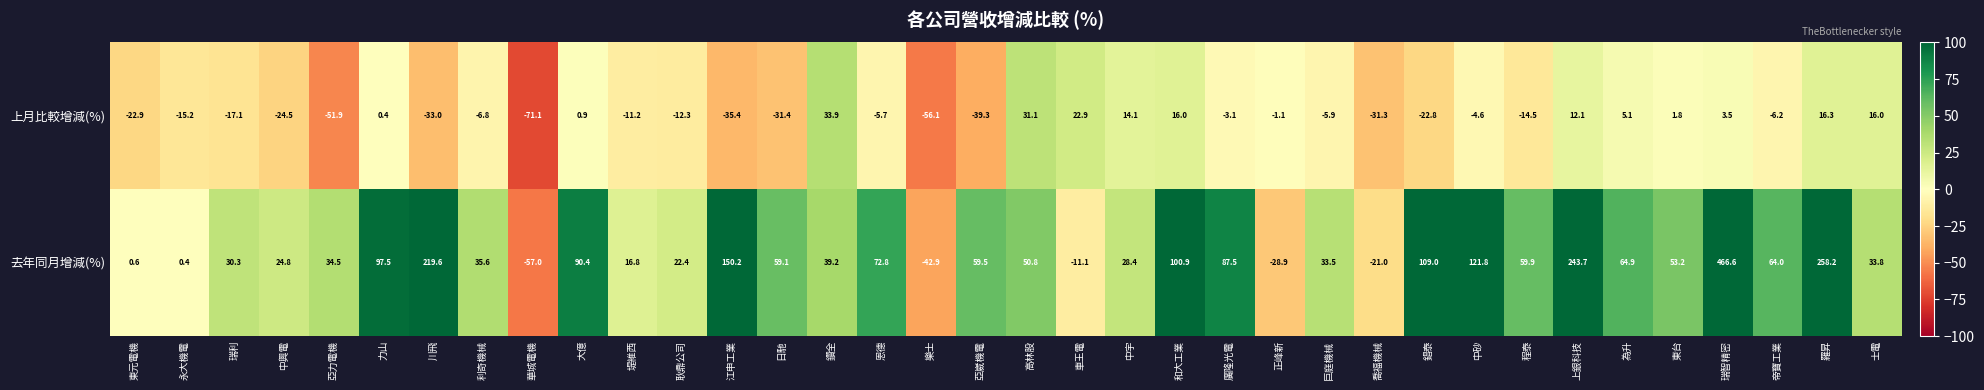

List the series in order of their overall mean, highest first.

去年同月增減(%), 上月比較增減(%)